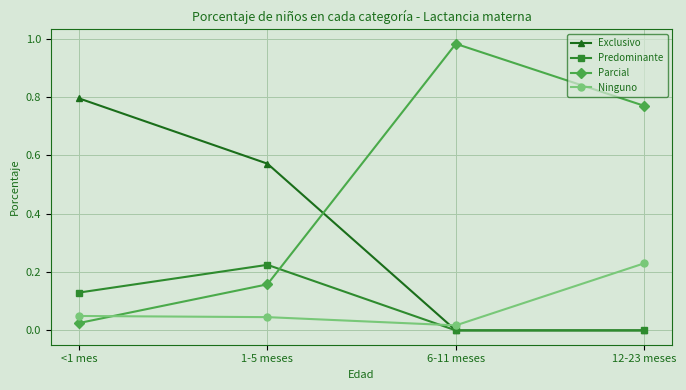

Which series has the largest range (max minus min)?

Parcial